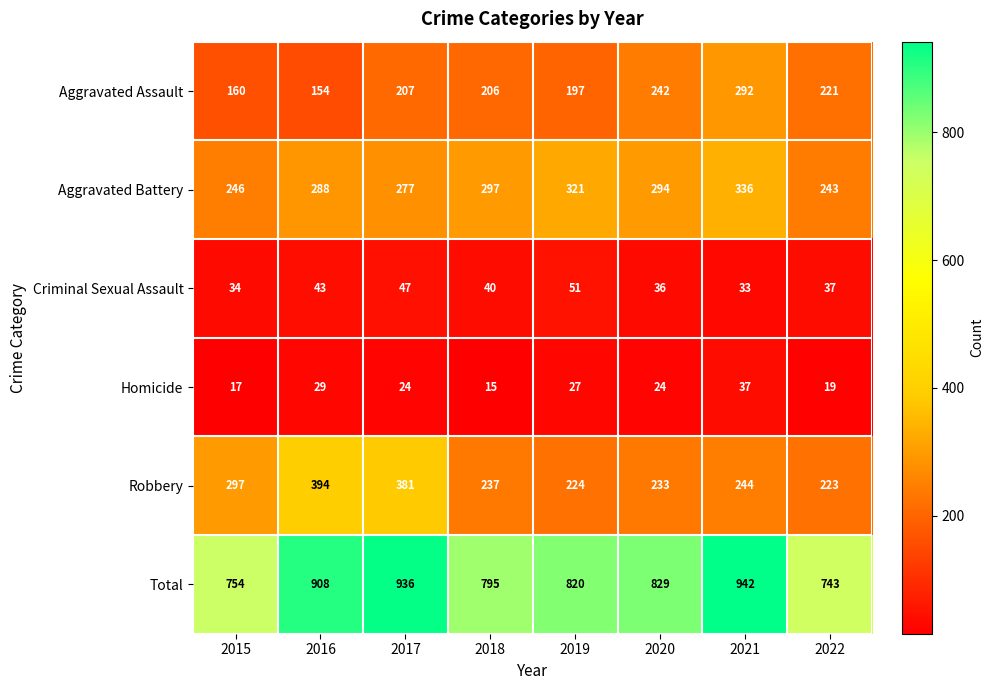

The value of Homicide at 2022 is 19. True or false?

True